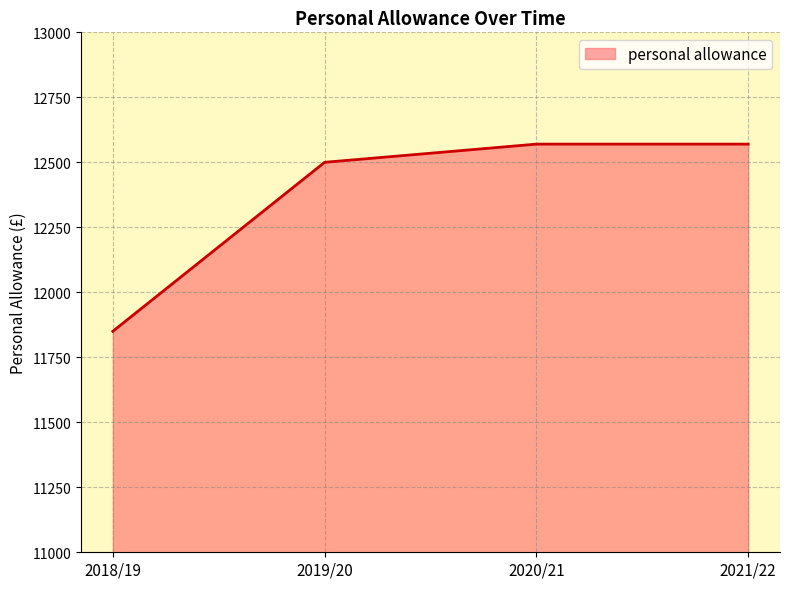

Reading left to right, transcribe all the data shown in this chart.

2018/19=11850	2019/20=12500	2020/21=12570	2021/22=12570